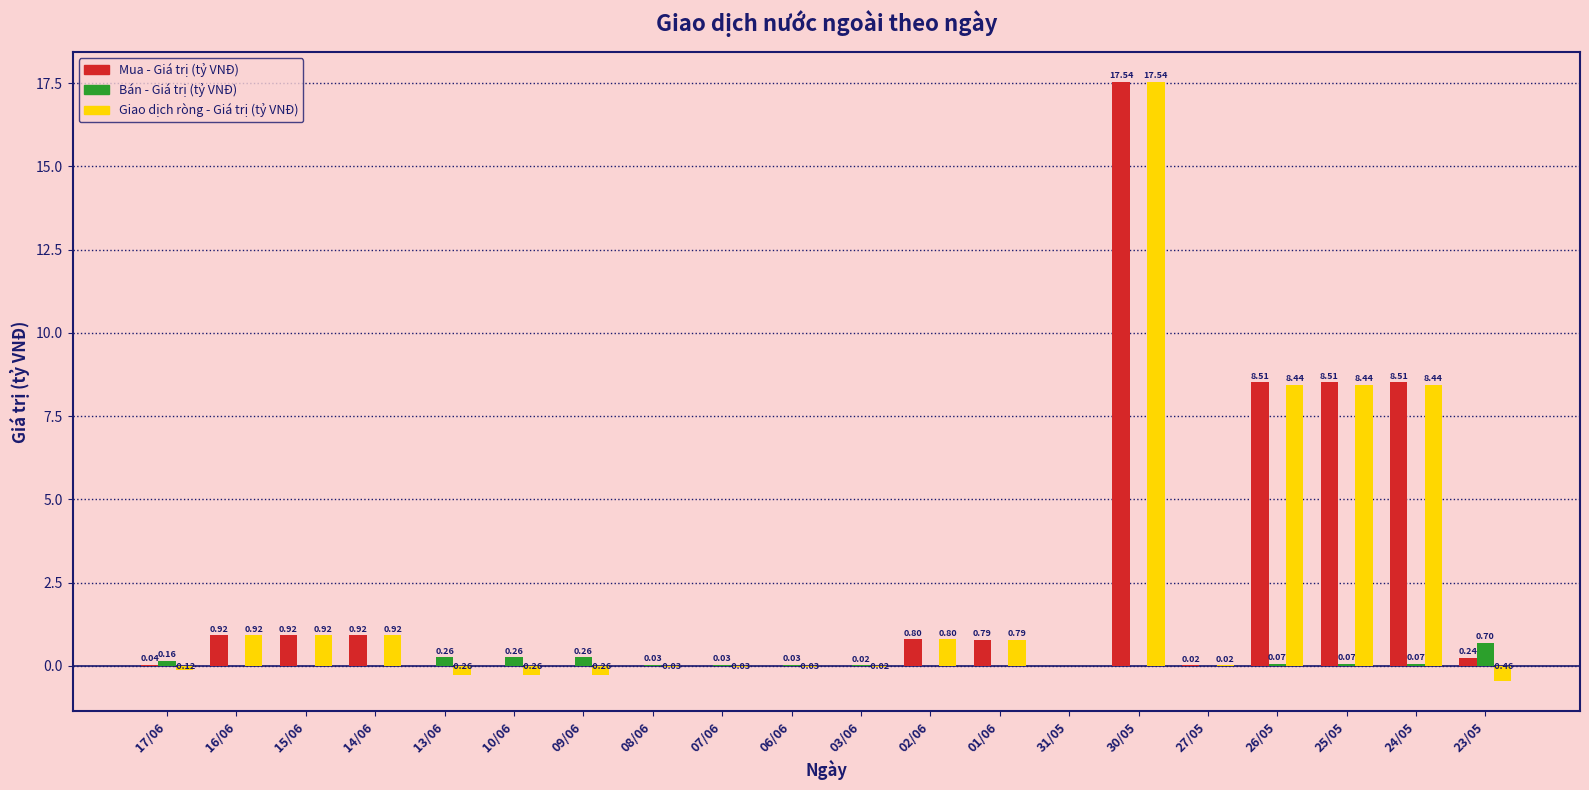

Between 09/06 and 30/05, which series saw the biggest shift?

Giao dịch ròng - Giá trị (tỷ VNĐ)